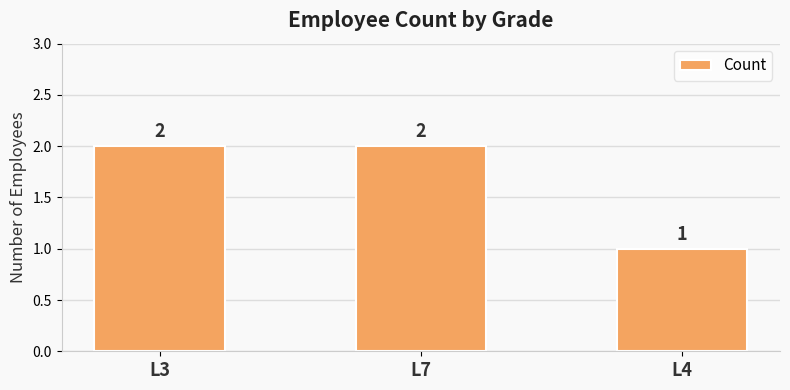

What is the label of the 3rd bar from the right?

L3